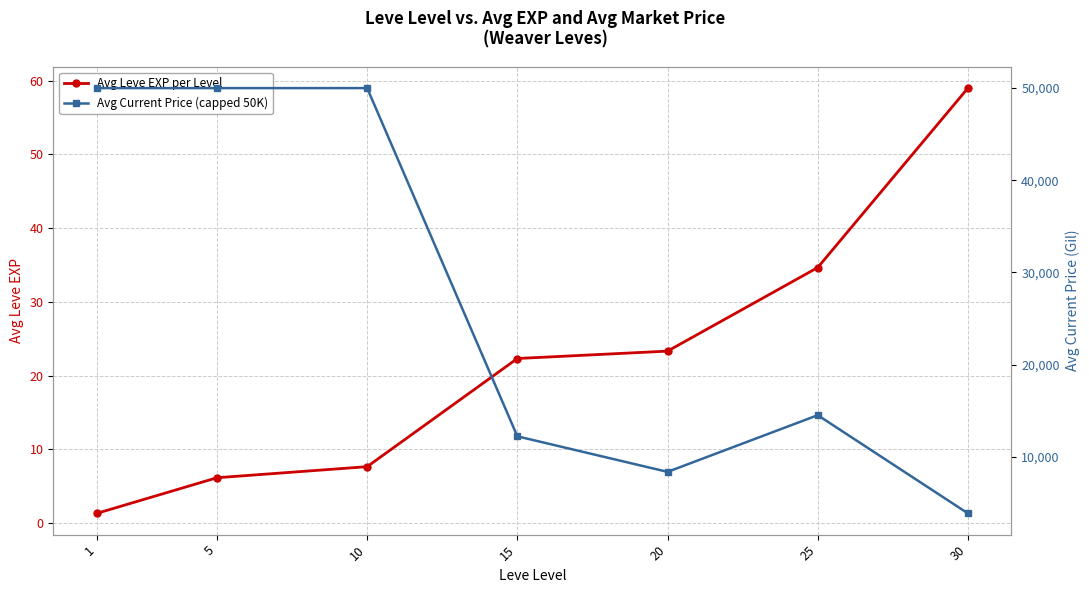

True or false: Avg Leve EXP per Level has a value of 6.2 at 5.

True